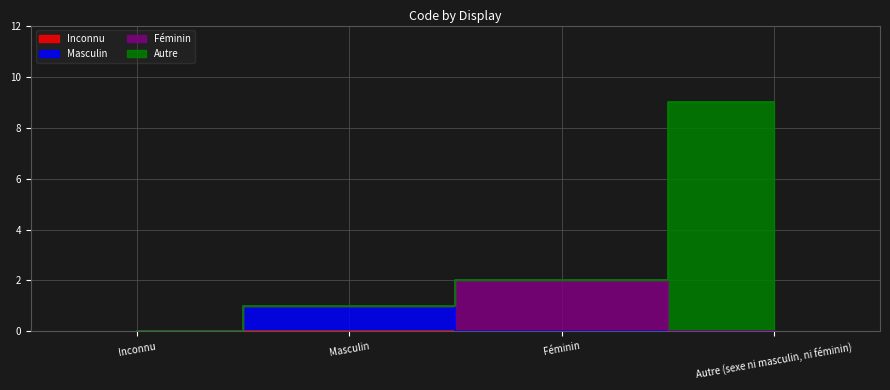

How many values are above zero?

3